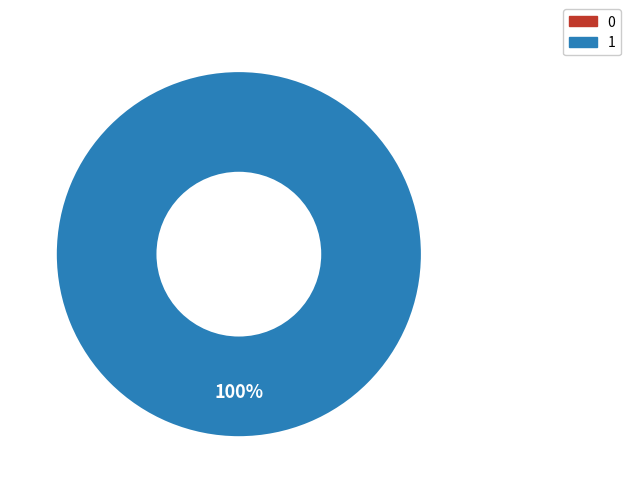

Is it true that 0 is 0% of the pie?

True